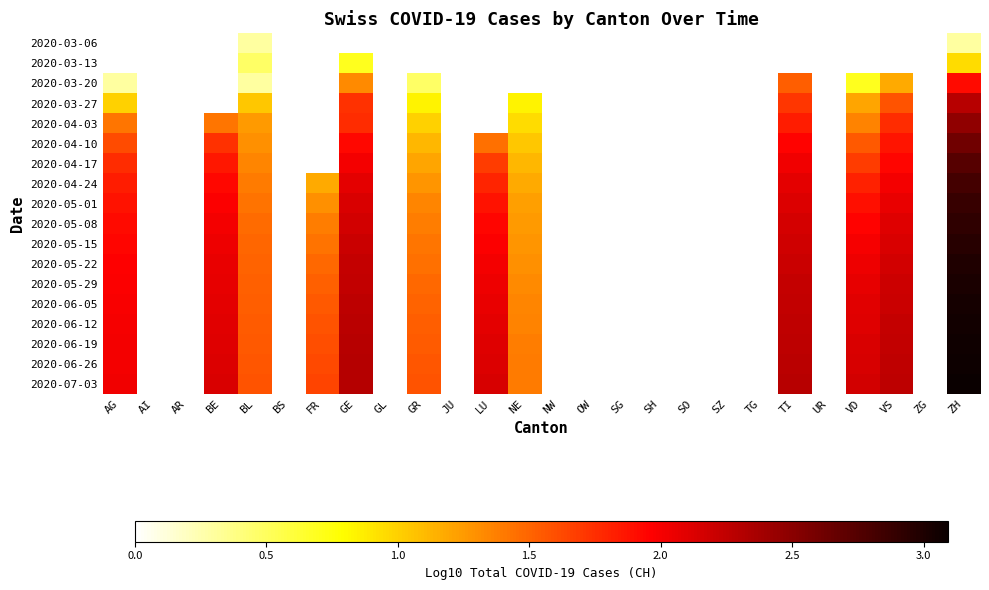

How many series are shown in this chart?

18